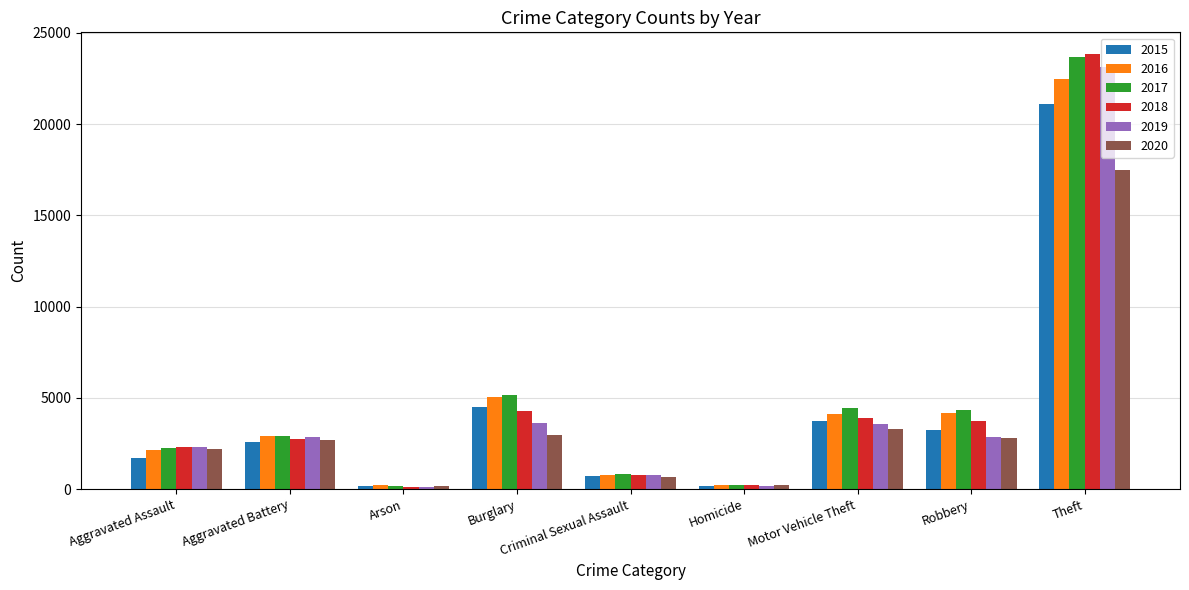

Are the bars horizontal?

No